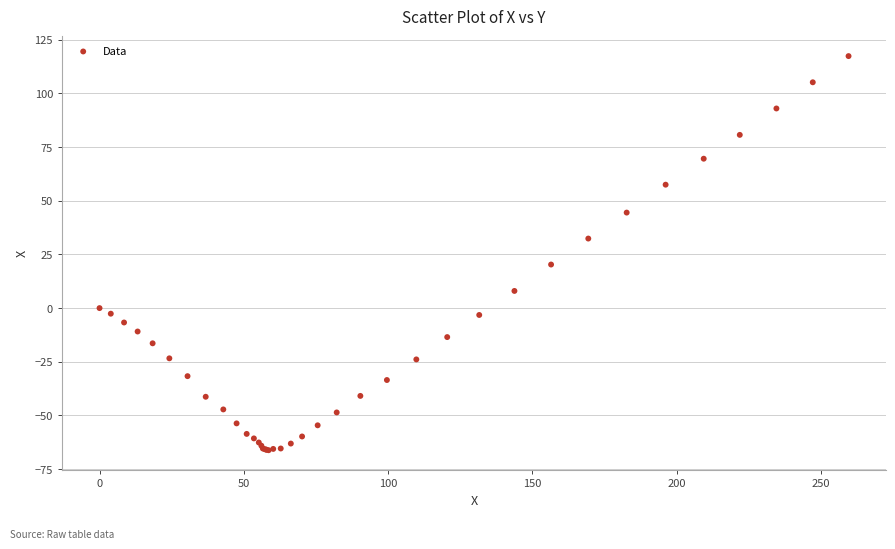

What Y value in the scatter plot is closest to 25?

20.3